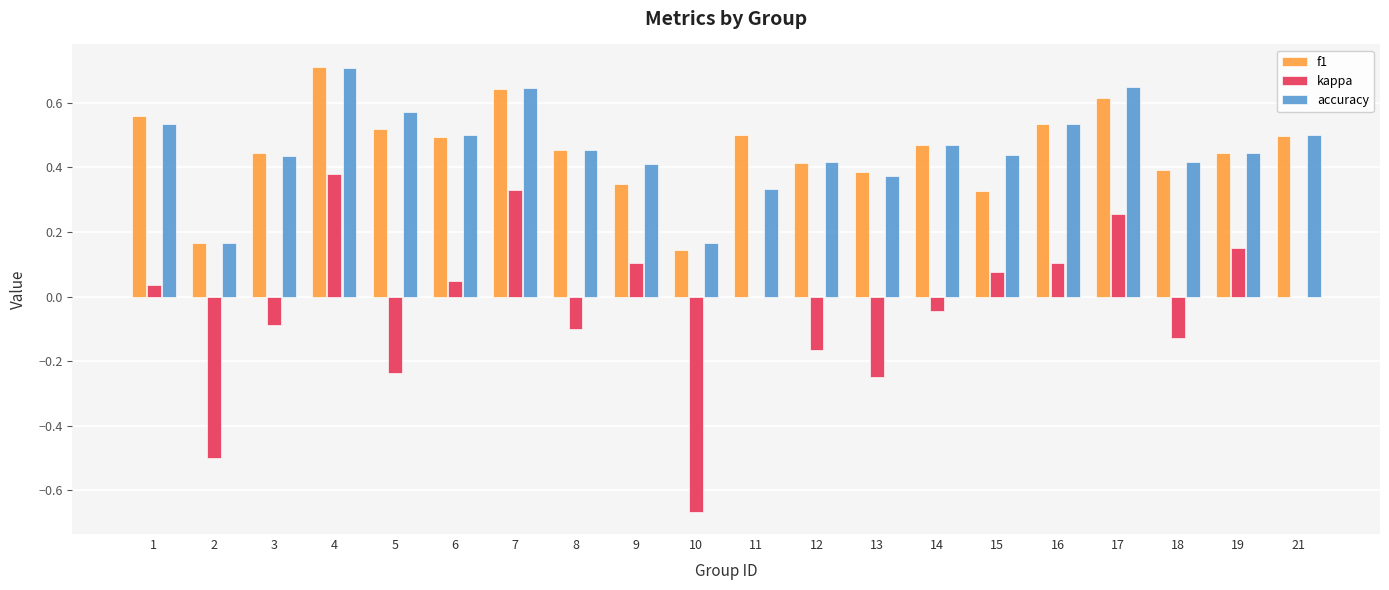

The accuracy series shows 0.5 at 16. True or false?

True